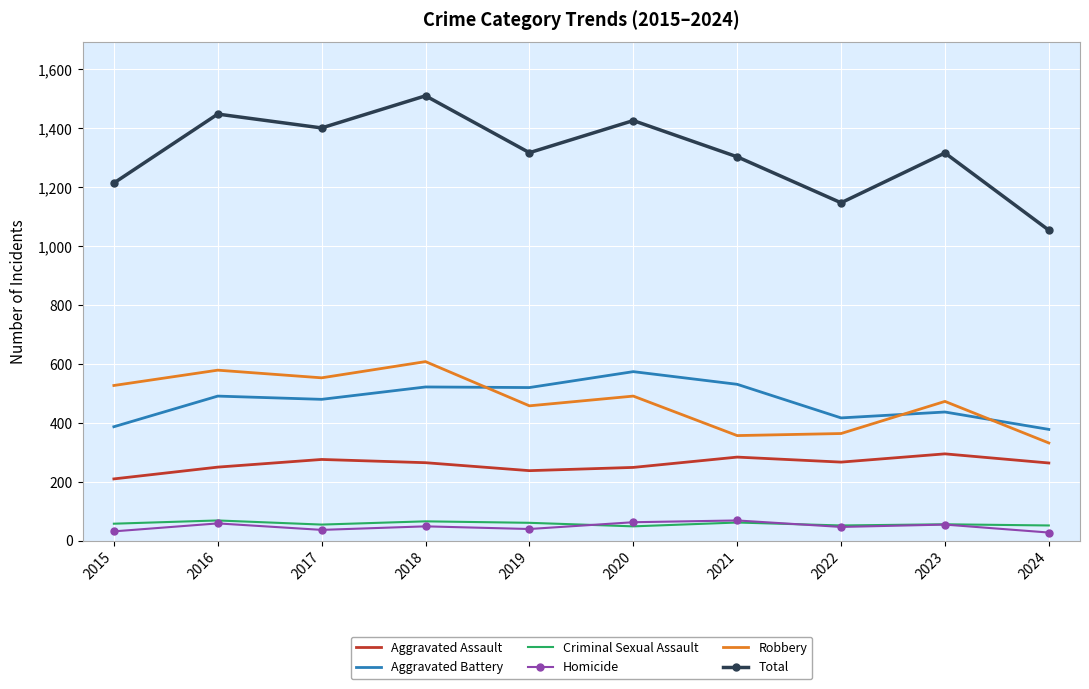

Where is the first local minimum for Robbery?

2017